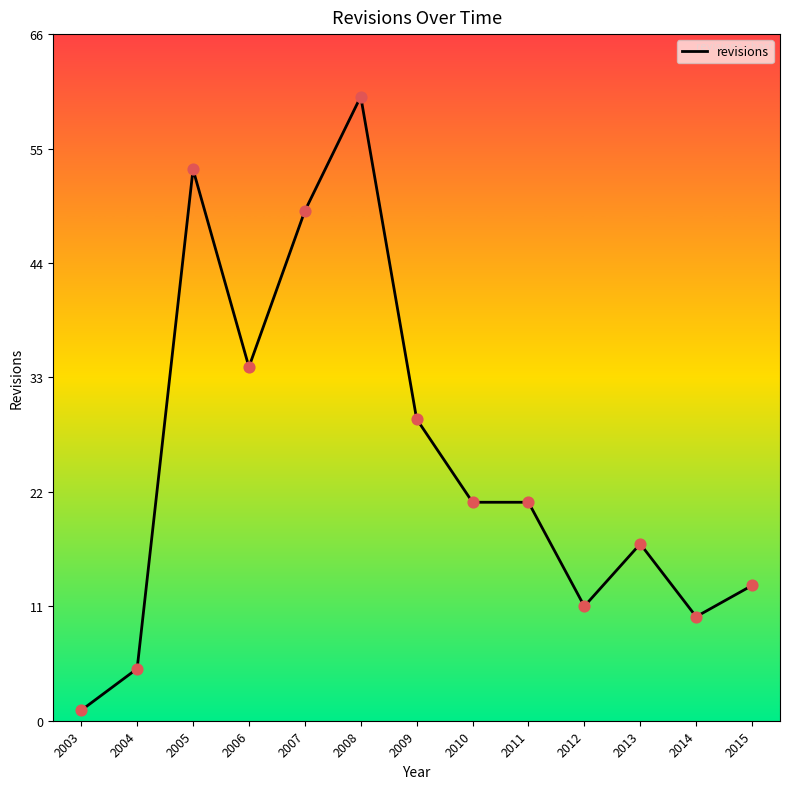

Between 2012 and 2005, which is larger?

2005